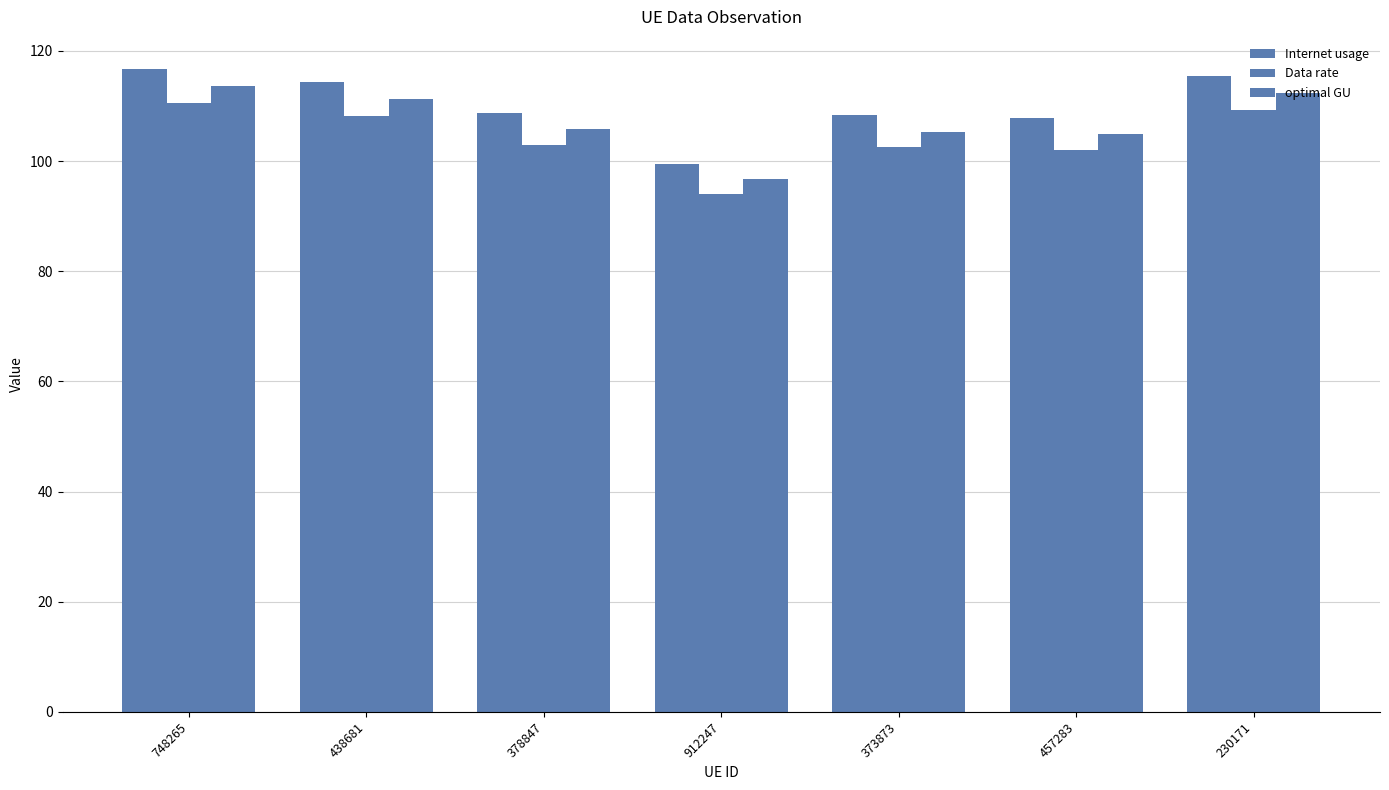

Count the number of categories in the chart.

7